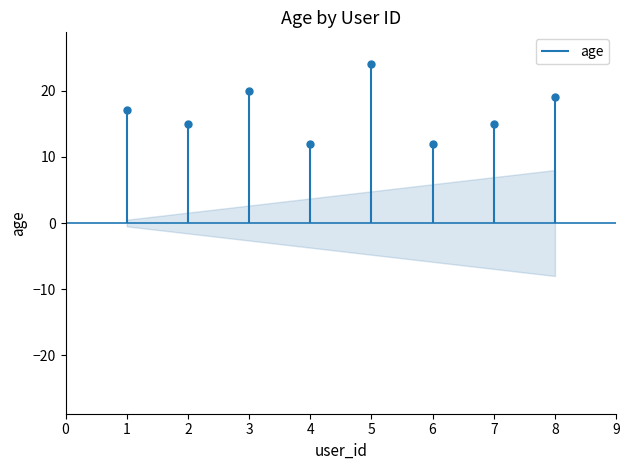

Which label corresponds to the largest value in the chart?

5